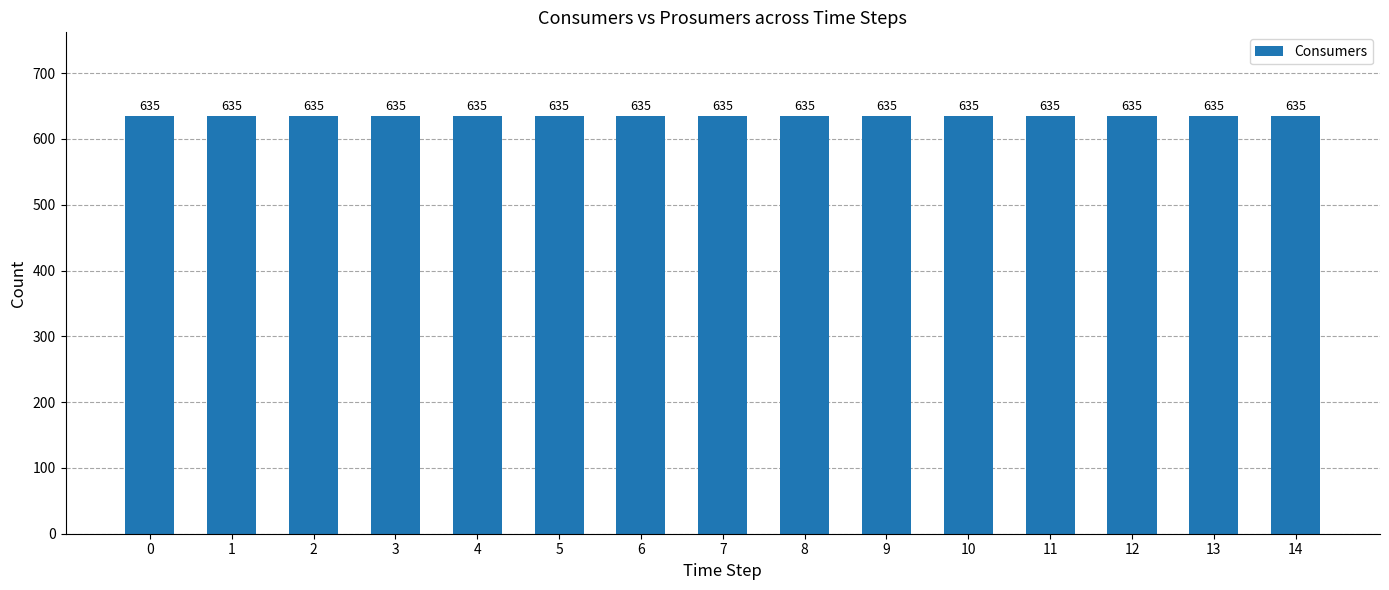

Between 2 and 3, which series saw the biggest shift?

Consumers